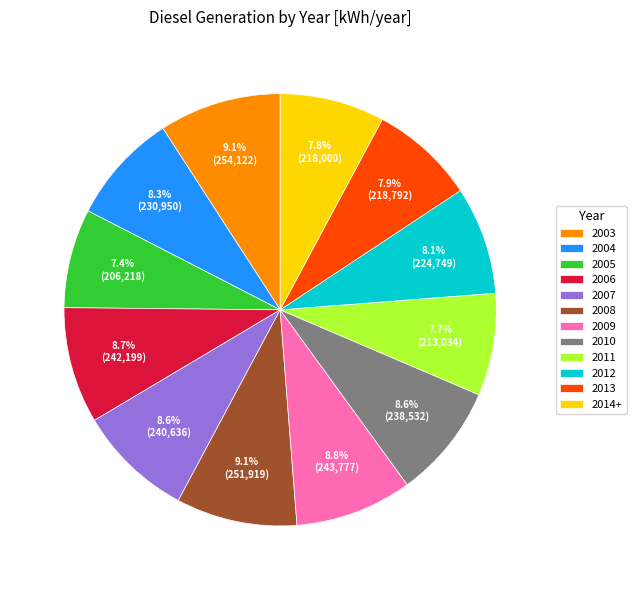

What portion of the pie excludes 2007?

91.4%